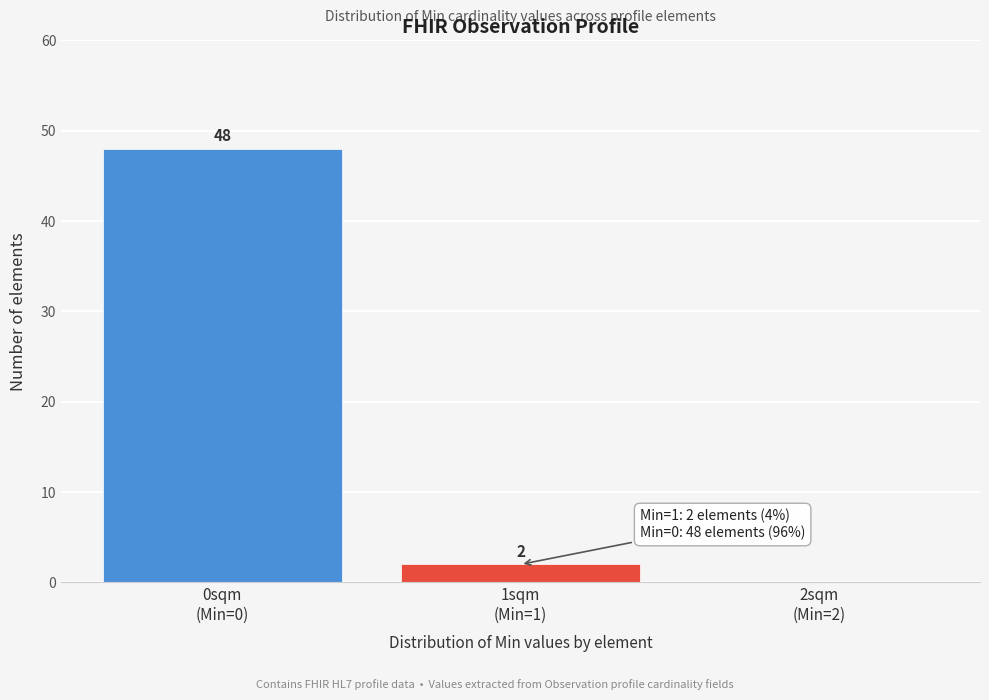

What is the sum of all values?

50